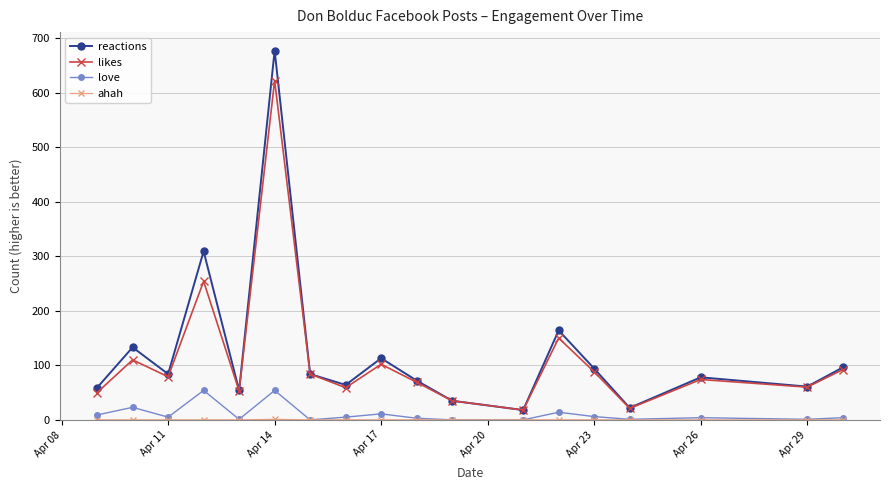

In love, how many points are higher than both neighbors (excluding endpoints)?

6